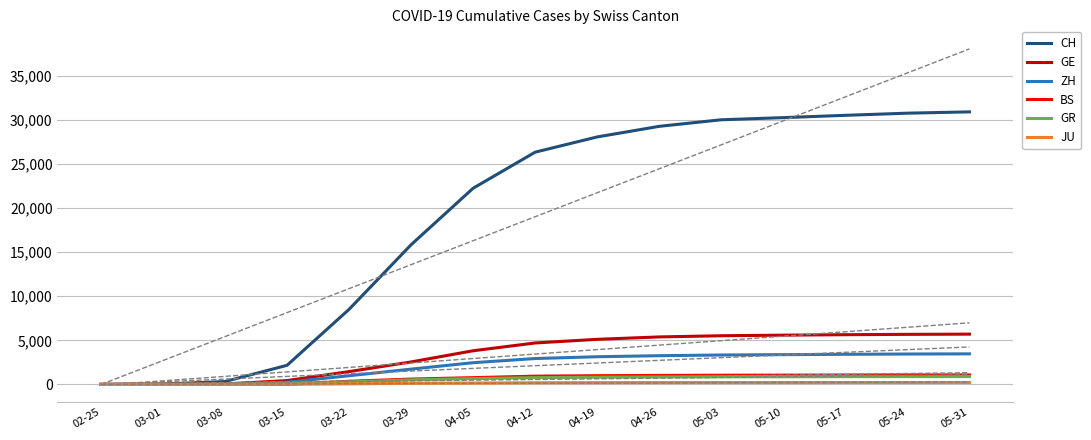

Between 03-01 and 03-08, which is larger?

03-08